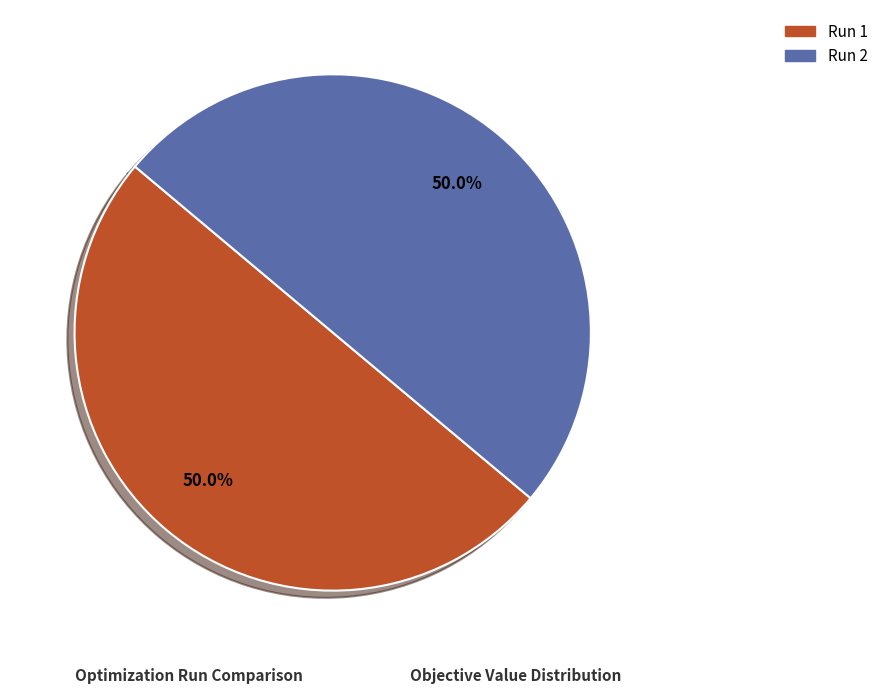

What percentage is NOT represented by Run 1?

50.0%